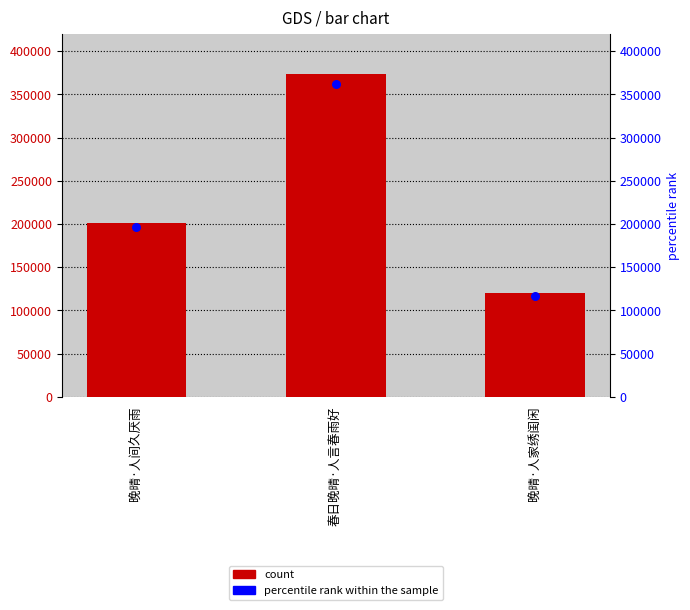

Which series reaches the minimum Y coordinate?

percentile rank within the sample